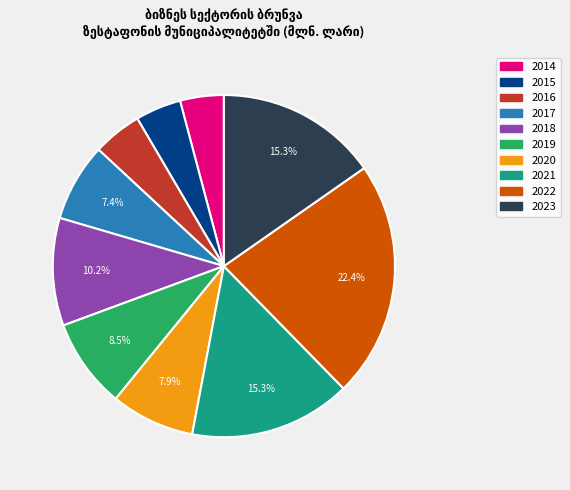

Approximately how many times larger is the value at 2016 compared to 2014?

1.1